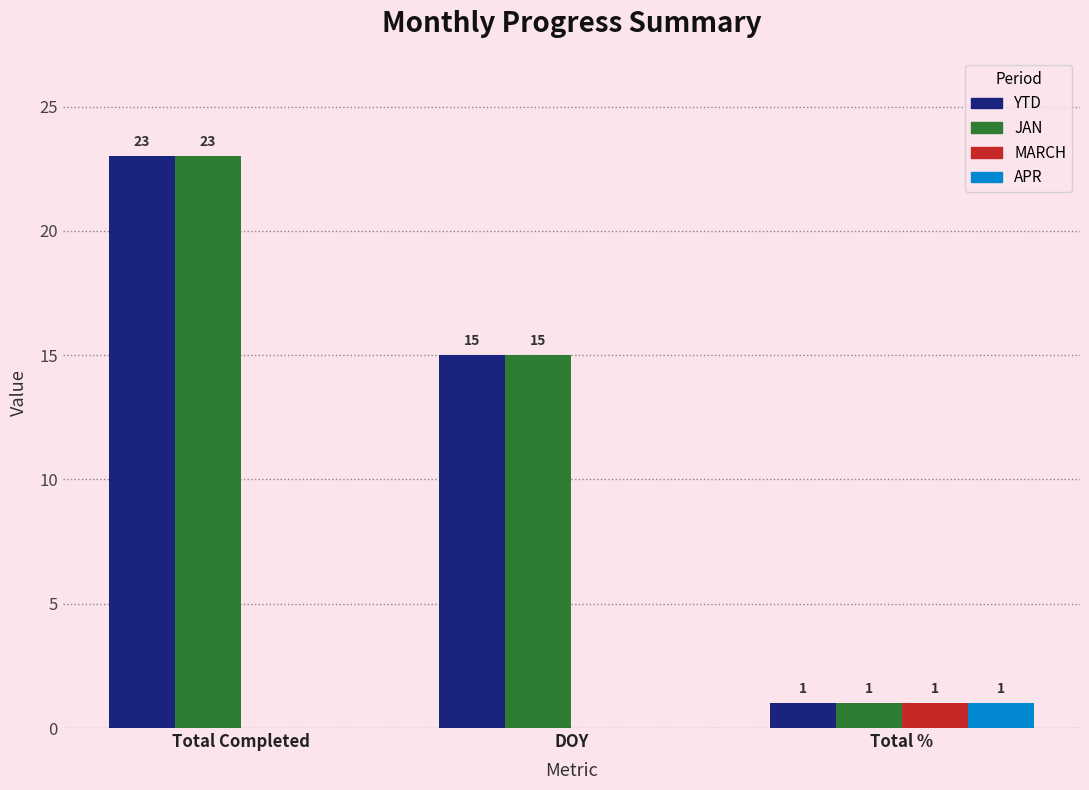

True or false: APR has a value of 2 at Total %.

False